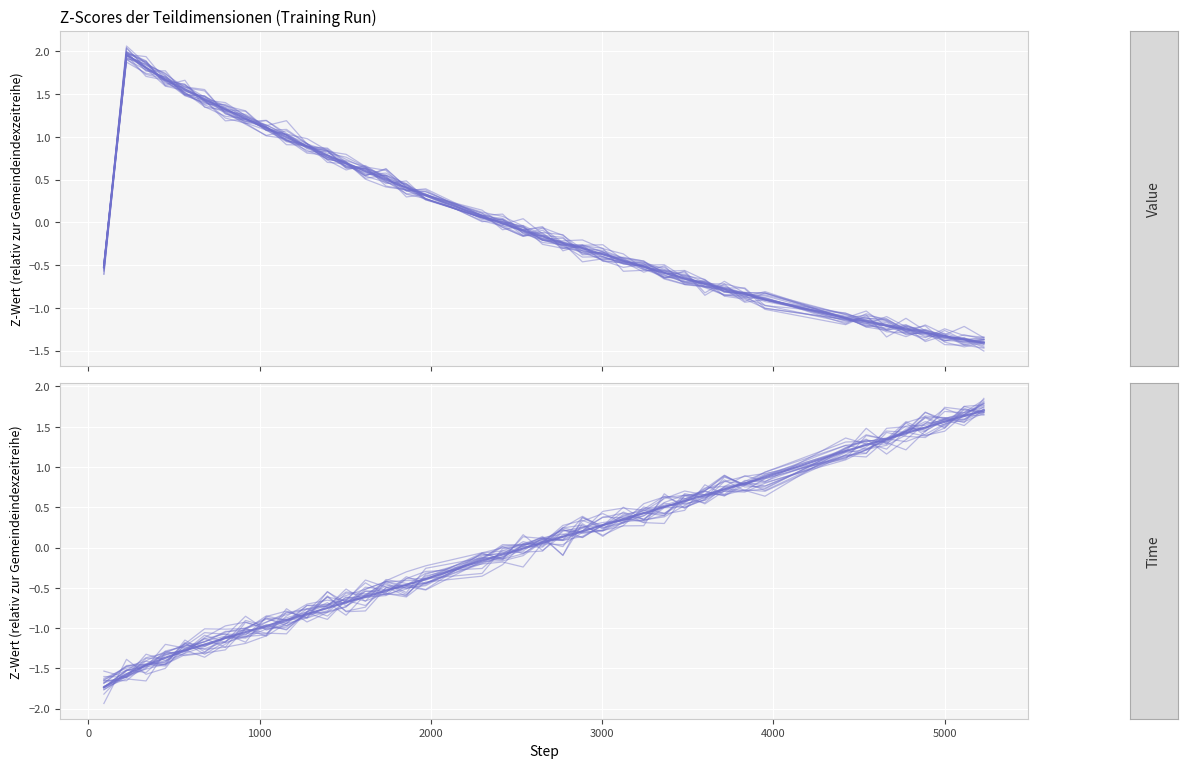

Is it true that Time (mean) equals 0.3 at 32?

False